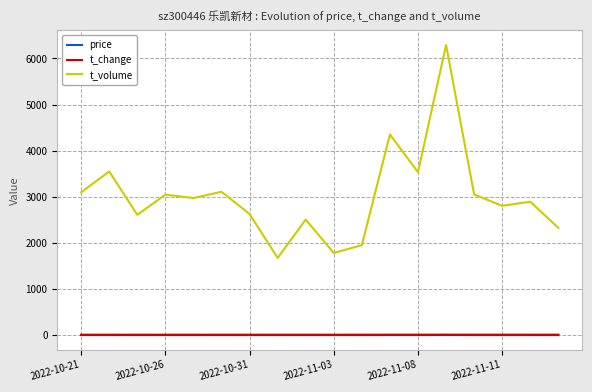

Which series has the largest total across all categories?

t_volume